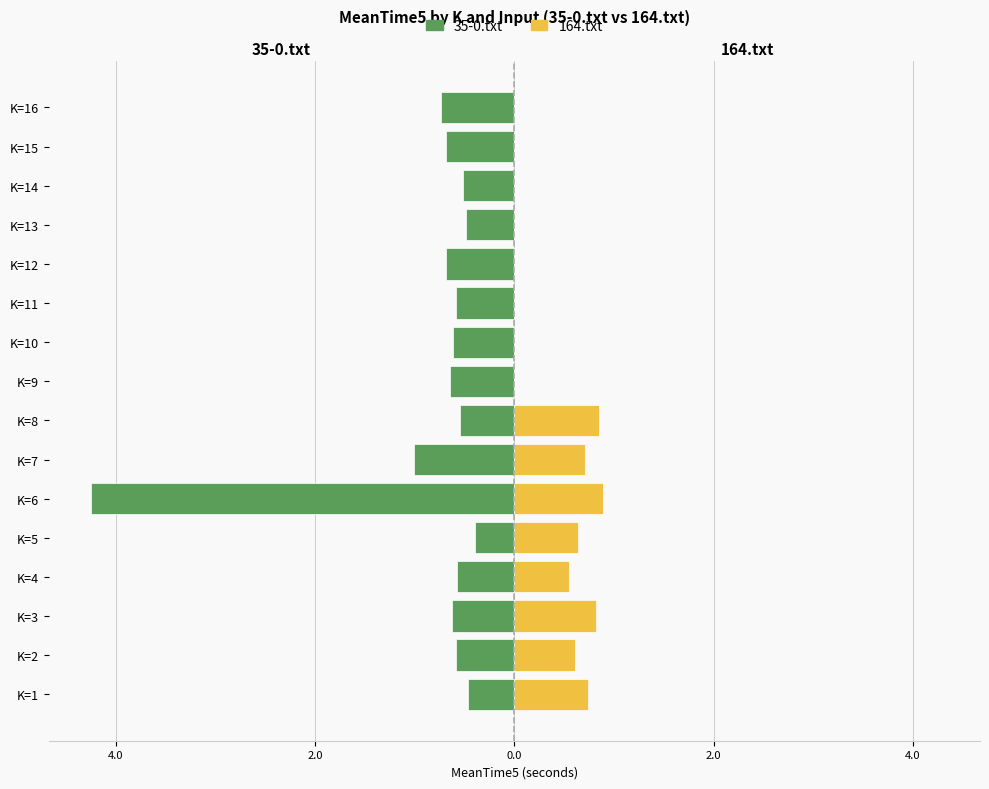

Which series has the largest range (max minus min)?

35-0.txt